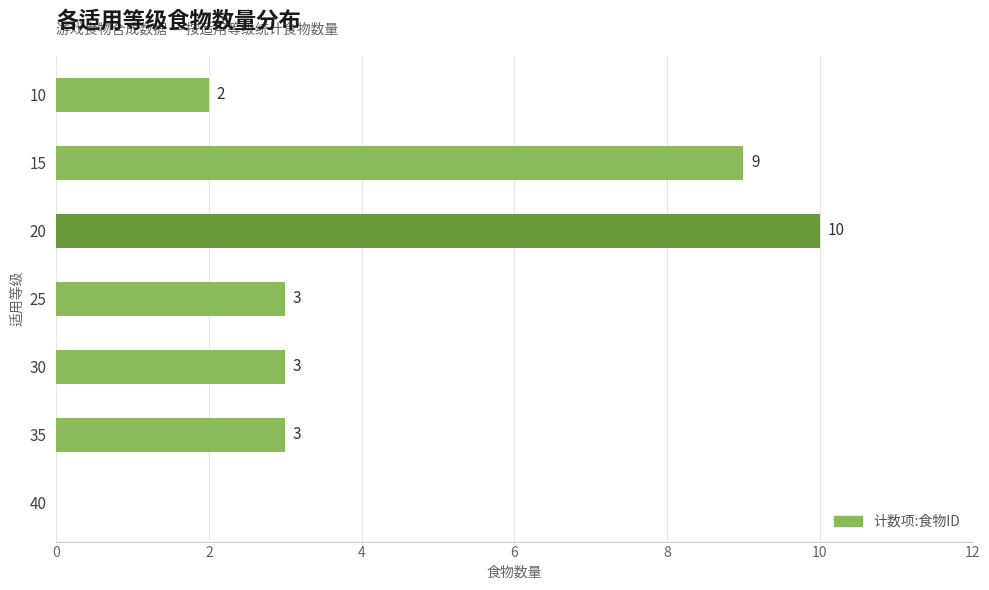

Is it true that the value at 25 is 3?

True